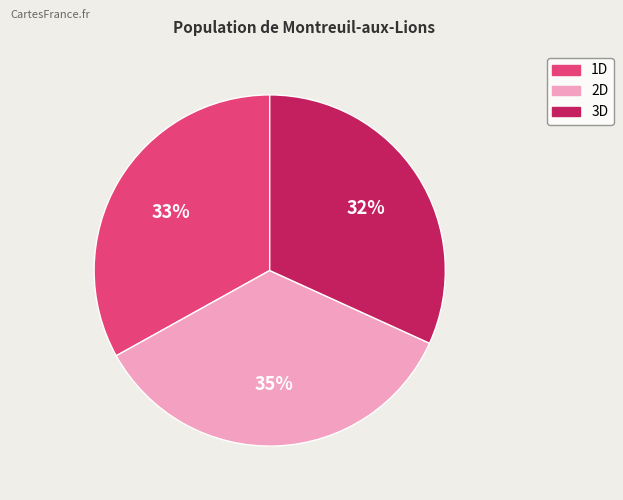

Is 3D the majority of the pie?

No